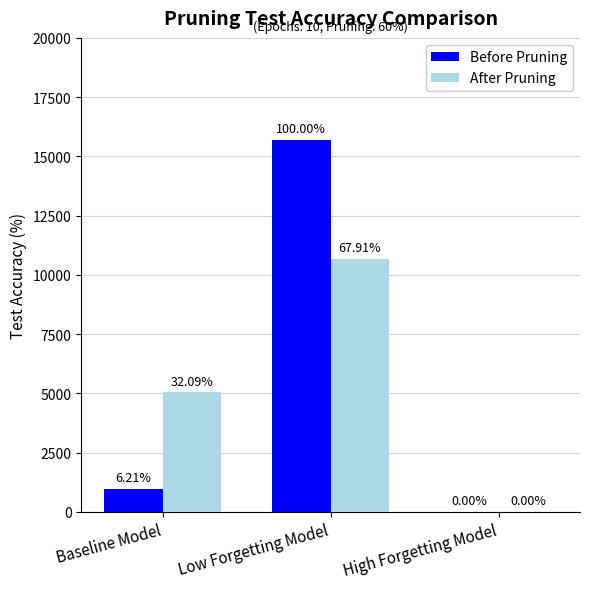

The value of Before Pruning at Low Forgetting Model is 27370. True or false?

False